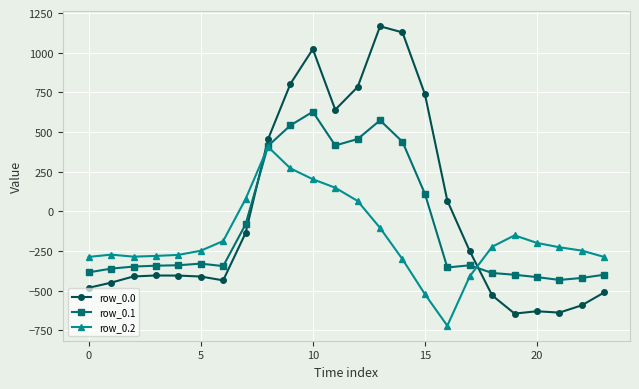

How many intersections are there between row_0.1 and row_0.2?

2